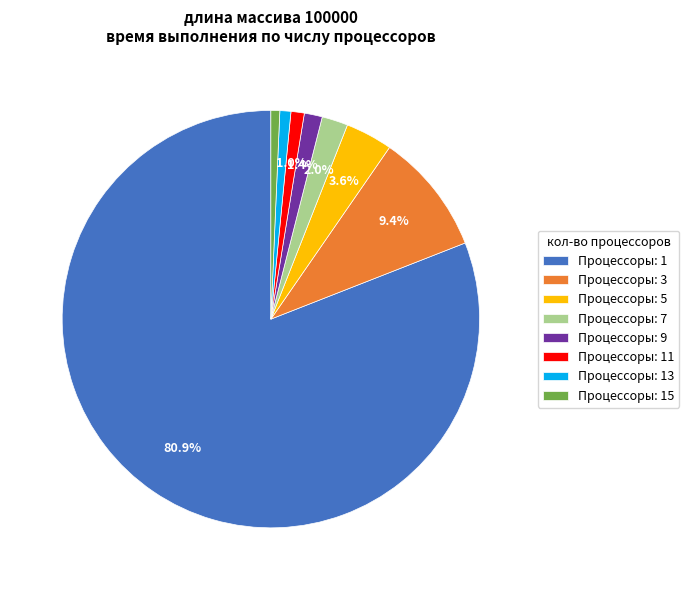

Between Процессоры: 5 and Процессоры: 13, which is larger?

Процессоры: 5